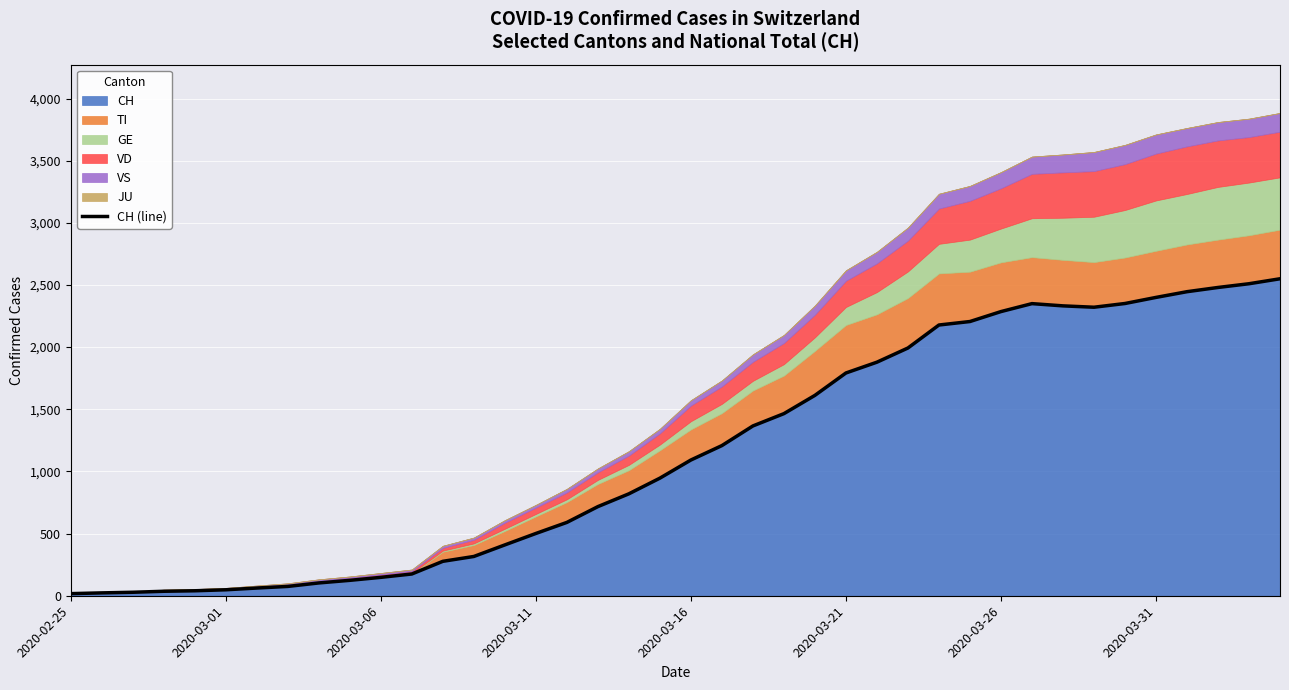

The value at 13 is 217. True or false?

False